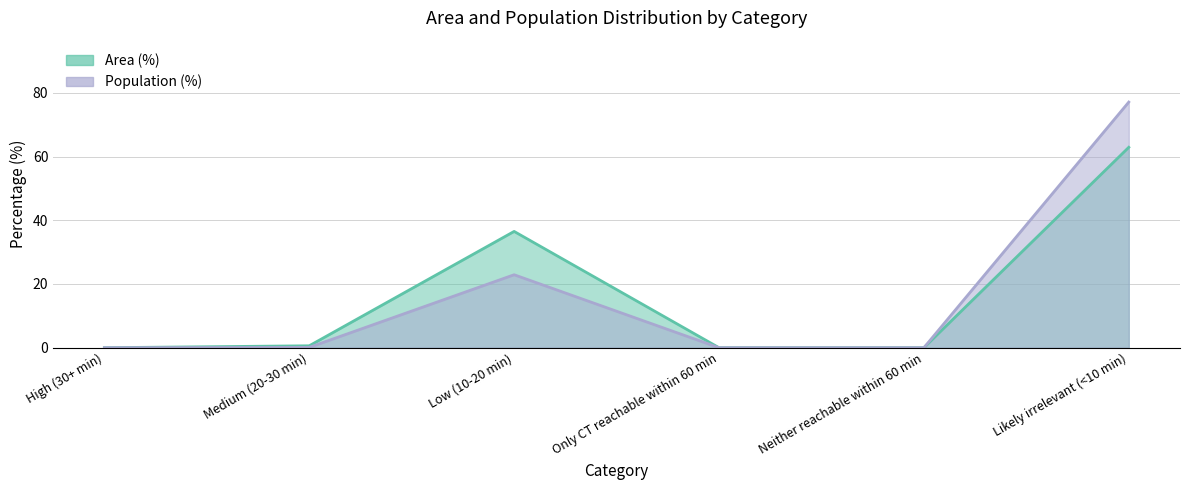

List the labels in order of Area (%) value, largest first.

Likely irrelevant (<10 min), Low (10-20 min), Medium (20-30 min), High (30+ min), Only CT reachable within 60 min, Neither reachable within 60 min